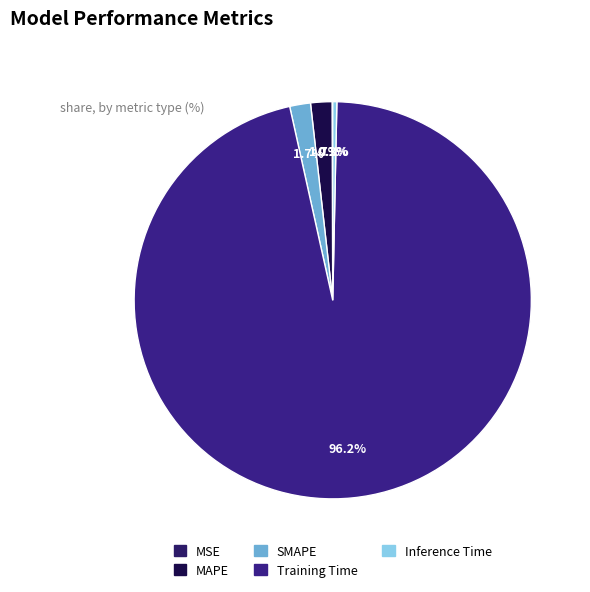

To the nearest percent, what is the difference between the largest and smallest slice percentages?

96%